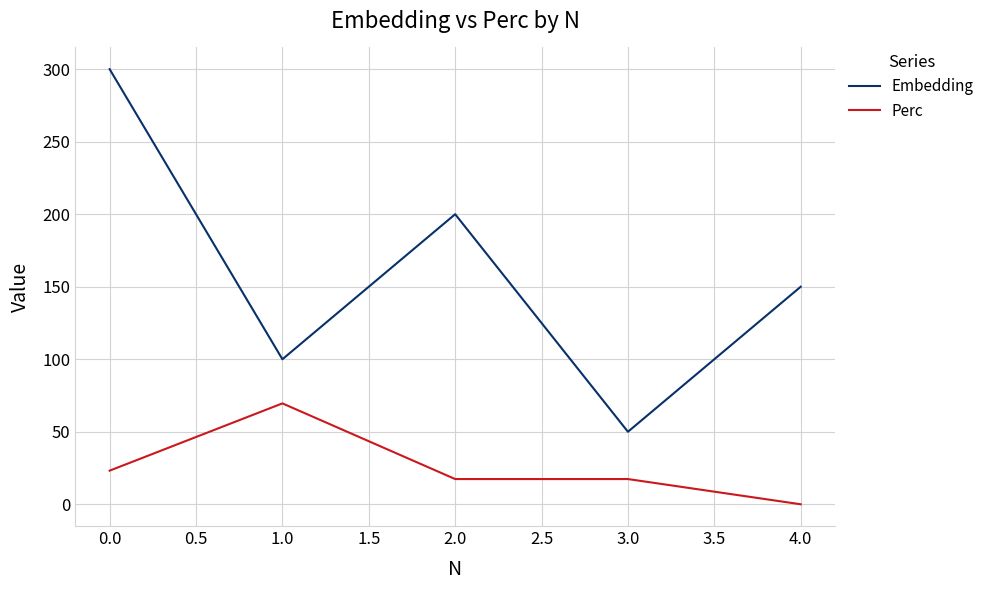

What is the difference between the Embedding values at 0.0 and 1.0?

200.0